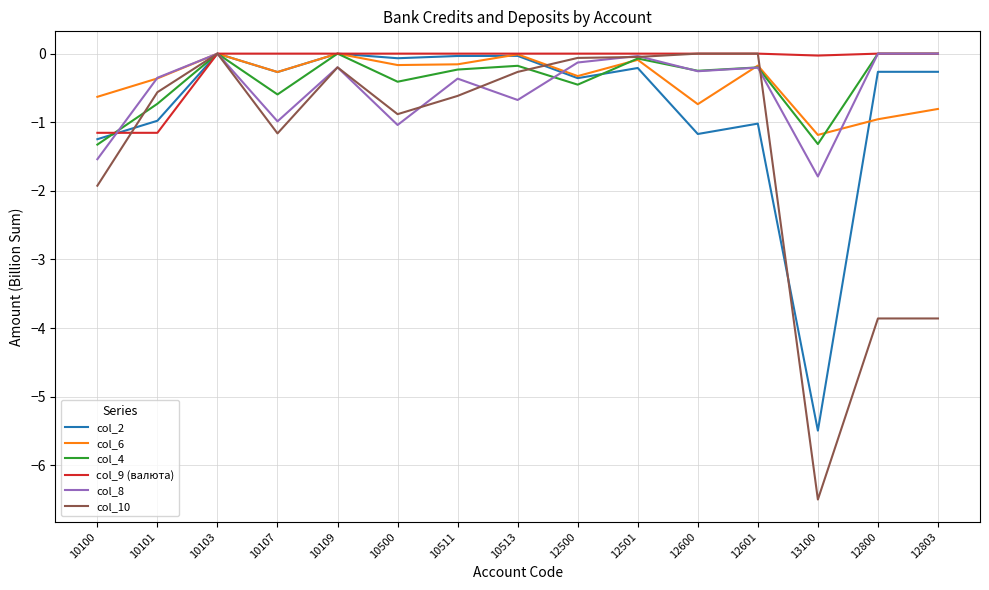

Which series ends up on top after the final intersection of col_4 and col_10?

col_4